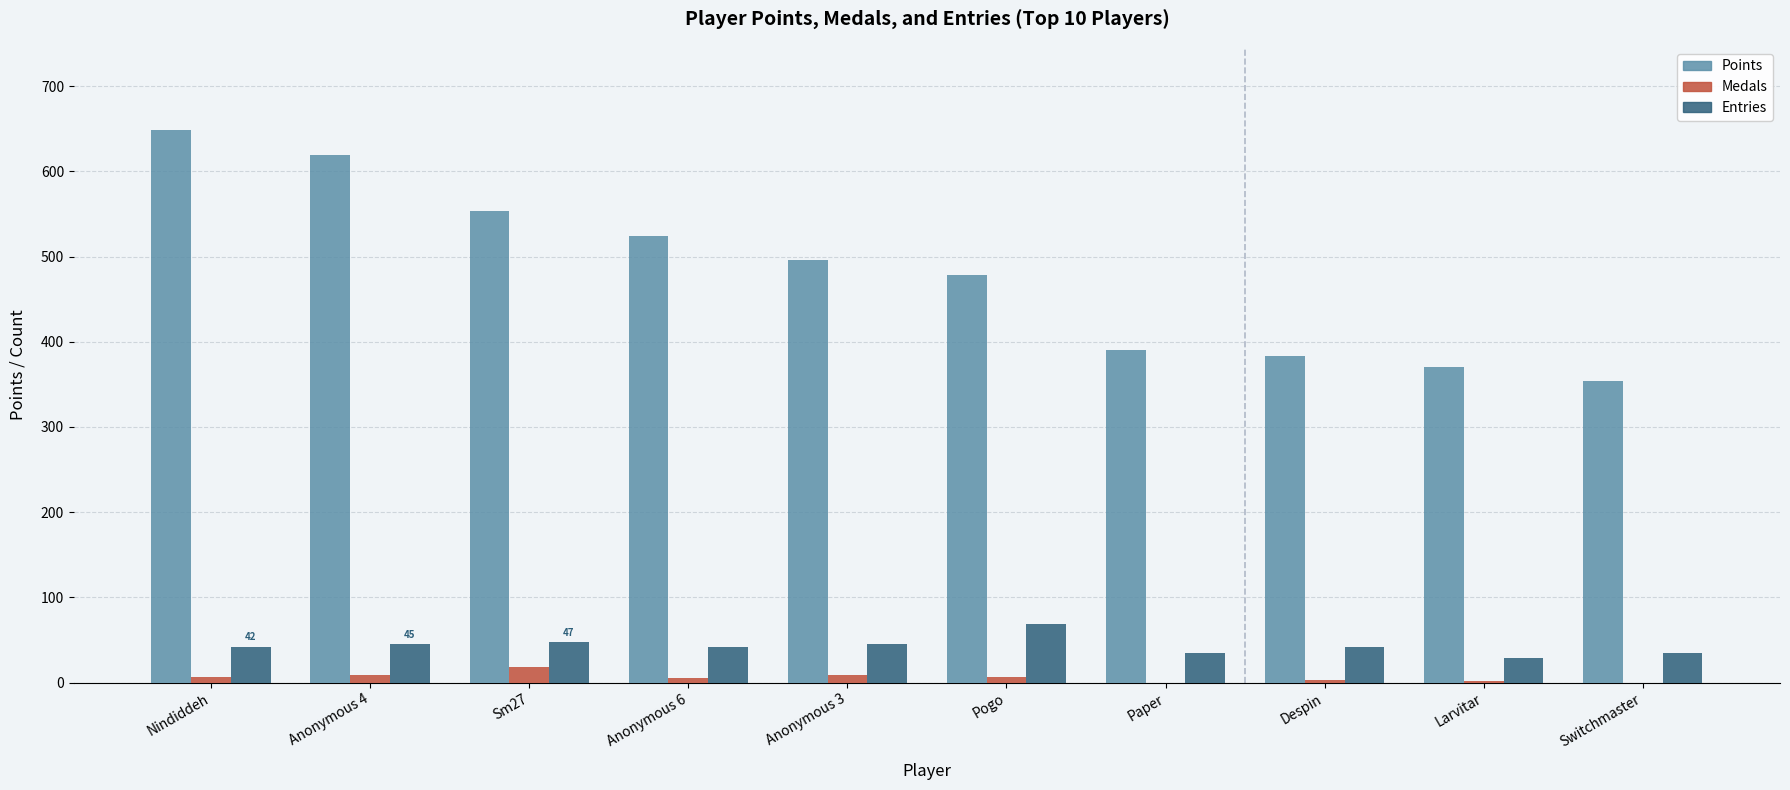

Which series has the largest range (max minus min)?

Points